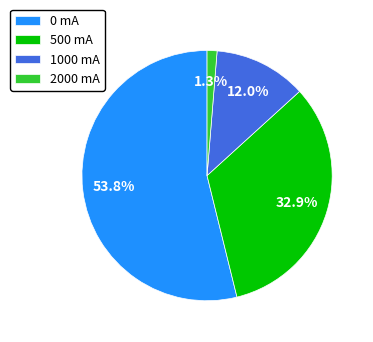

Which category has the biggest portion of the pie?

0 mA